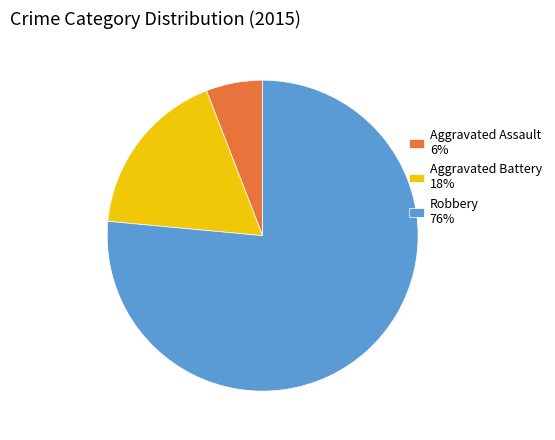

Rank the categories by value from lowest to highest.

Aggravated Assault, Aggravated Battery, Robbery